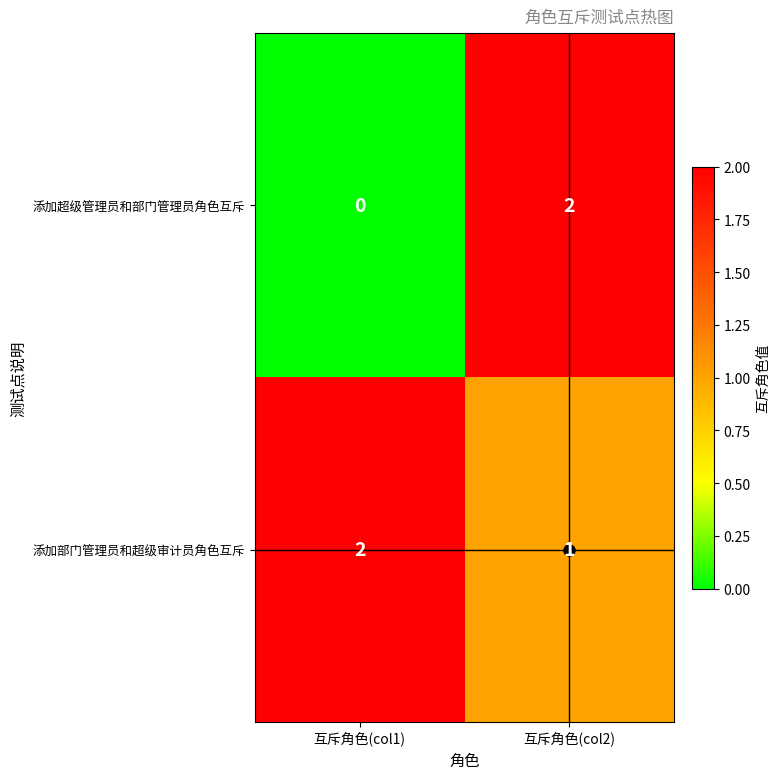

List the labels in order of 添加超级管理员和部门管理员角色互斥 value, smallest first.

互斥角色(col1), 互斥角色(col2)